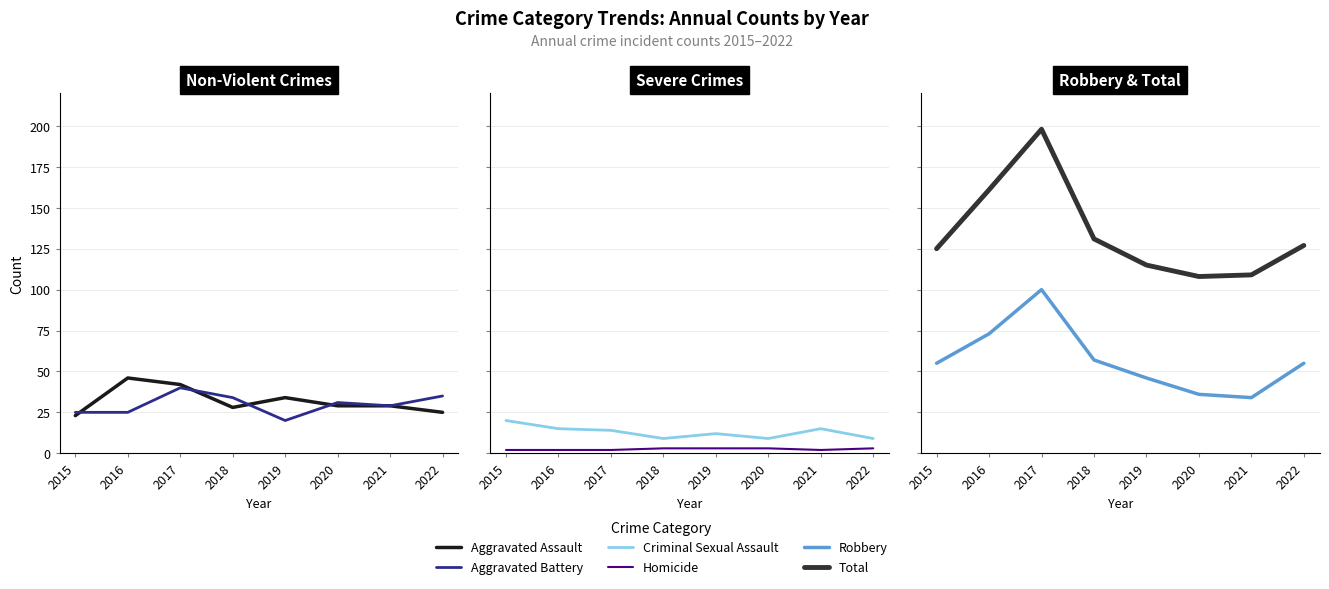

The value of Total at 2017 is 198. True or false?

True